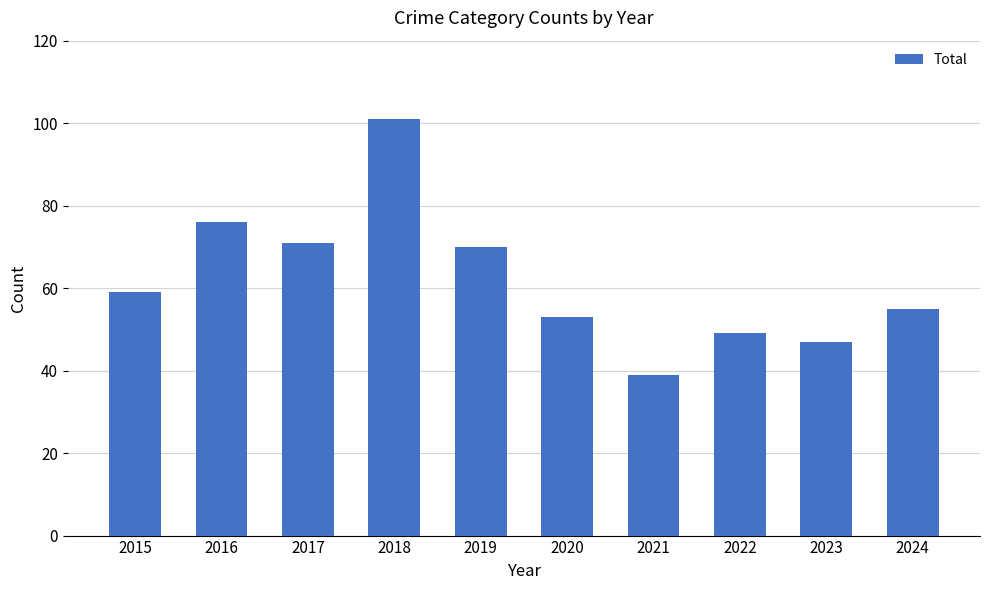

Reading right to left, list all the values displayed in this chart.

55	47	49	39	53	70	101	71	76	59